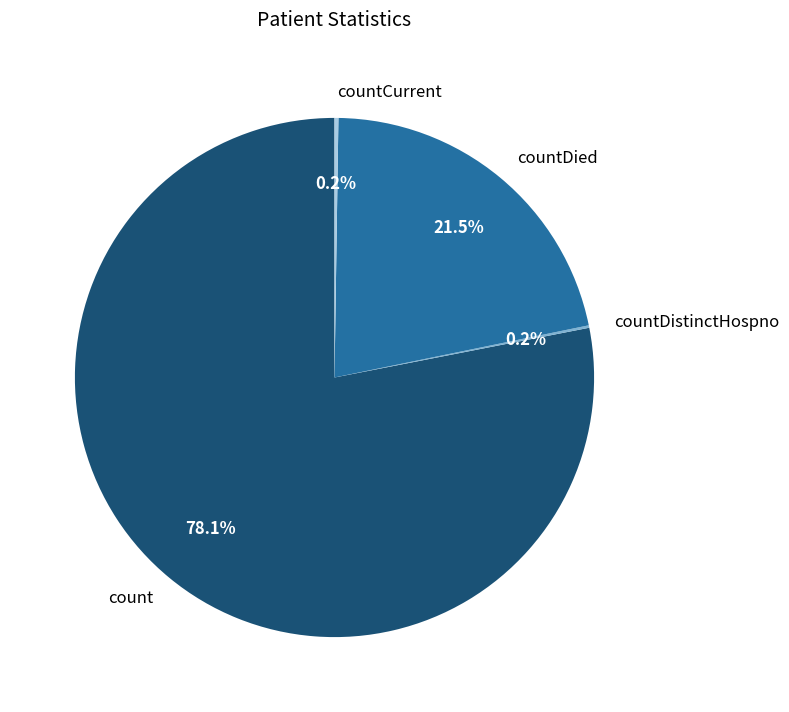

What portion of the pie excludes countDied?

78.5%